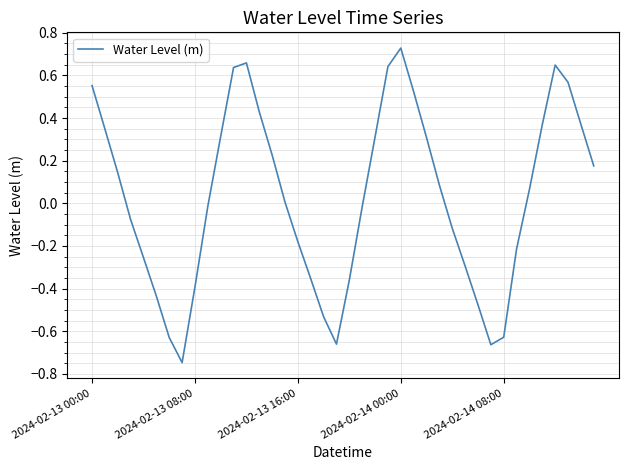

What is the difference between the maximum and minimum values?

1.5